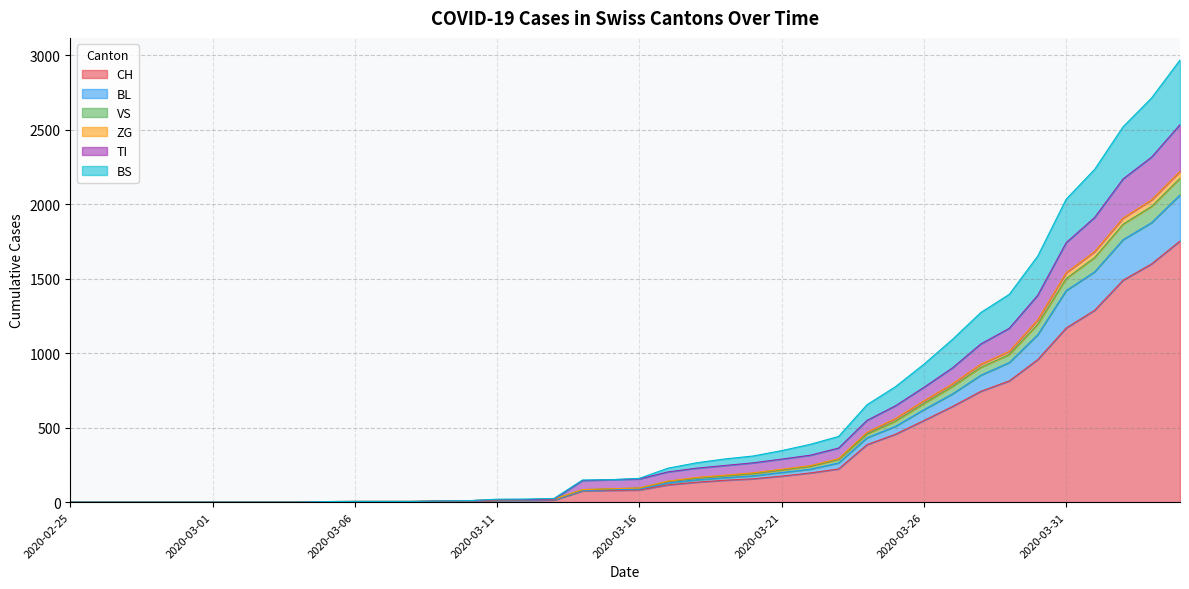

What is the highest value of the CH series?

1753